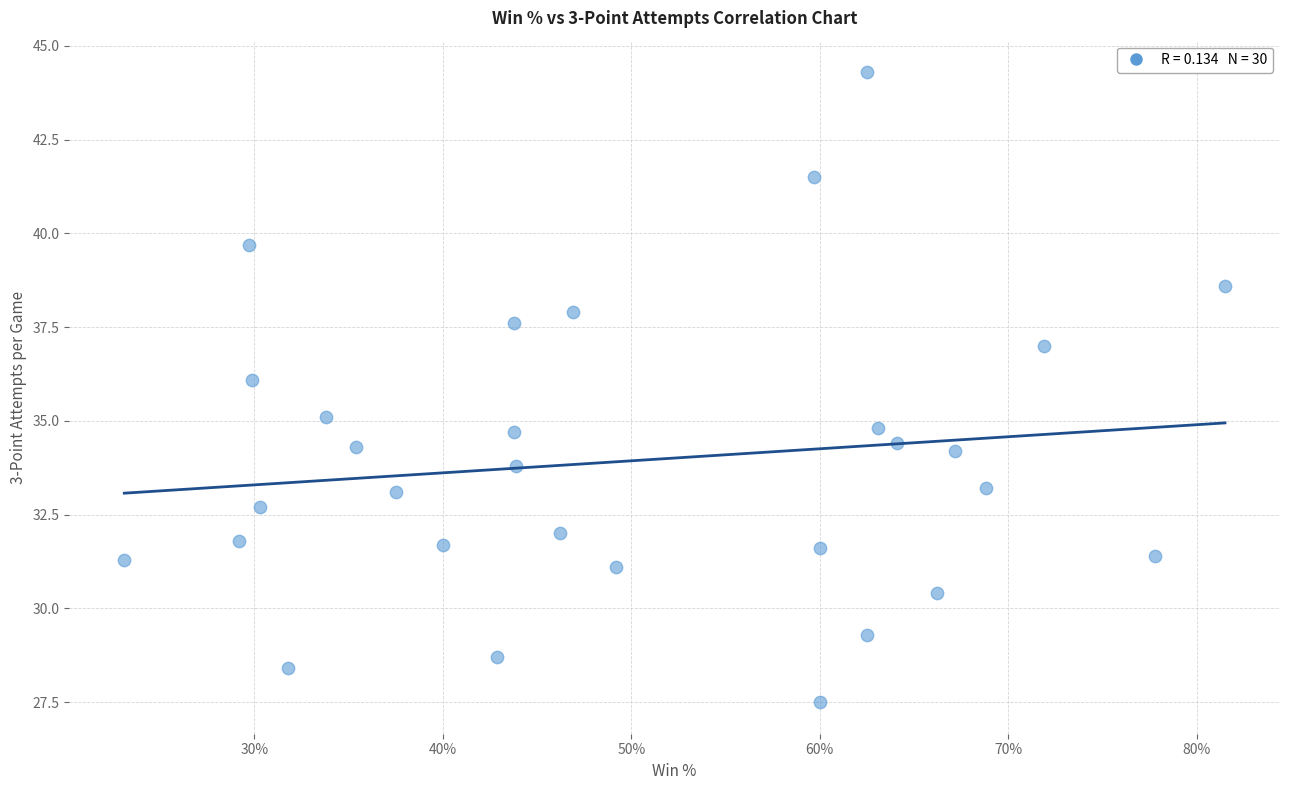

What is the range of X values (max minus min)?

0.6